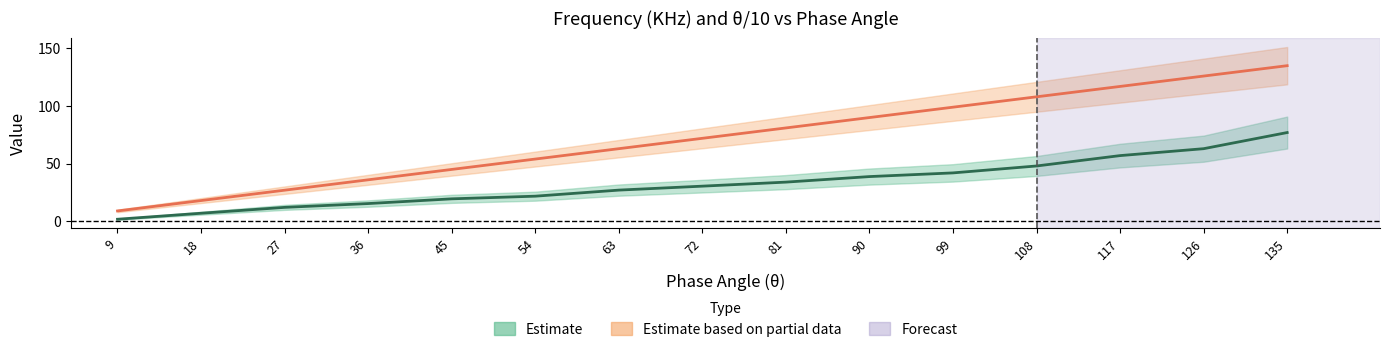

What is the difference between the maximum and minimum values in the frequency_khz series?

75.2